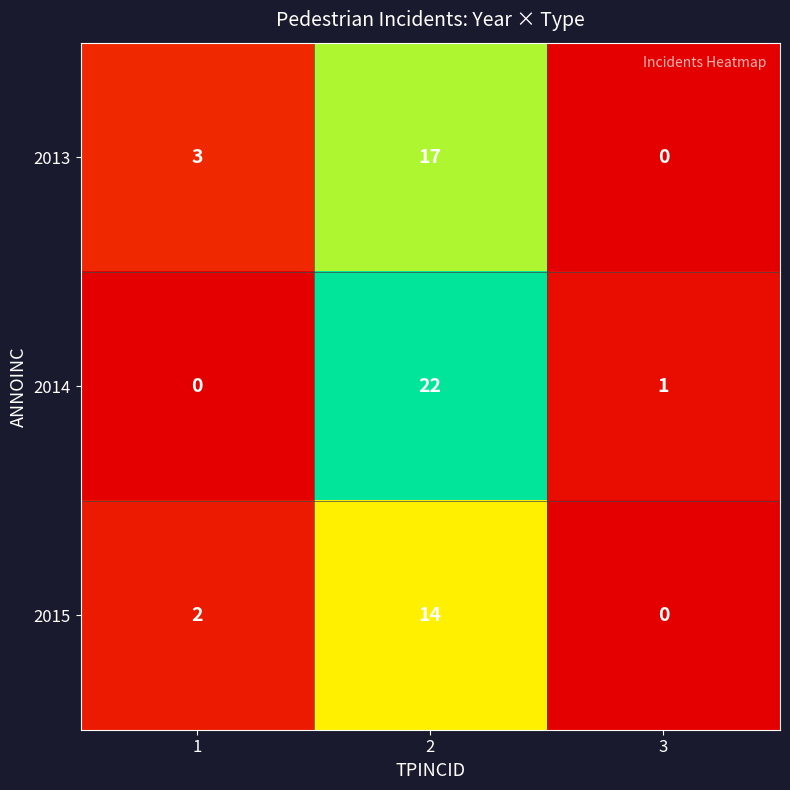

Read the 2013 value at 1, to the nearest 5.

5